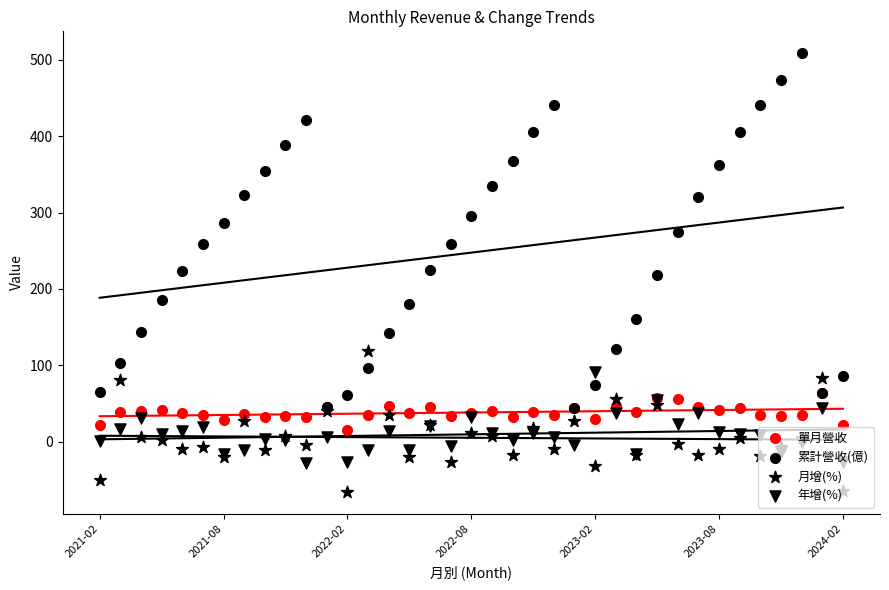

At which category is the sum across all series the highest?

34